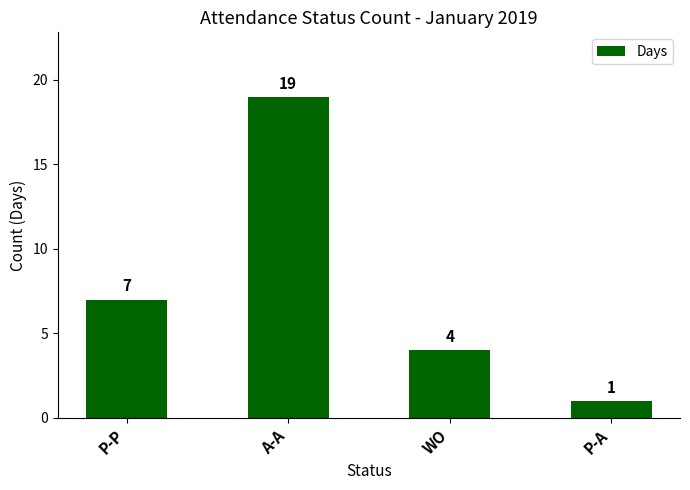

The value at A-A is 33. True or false?

False